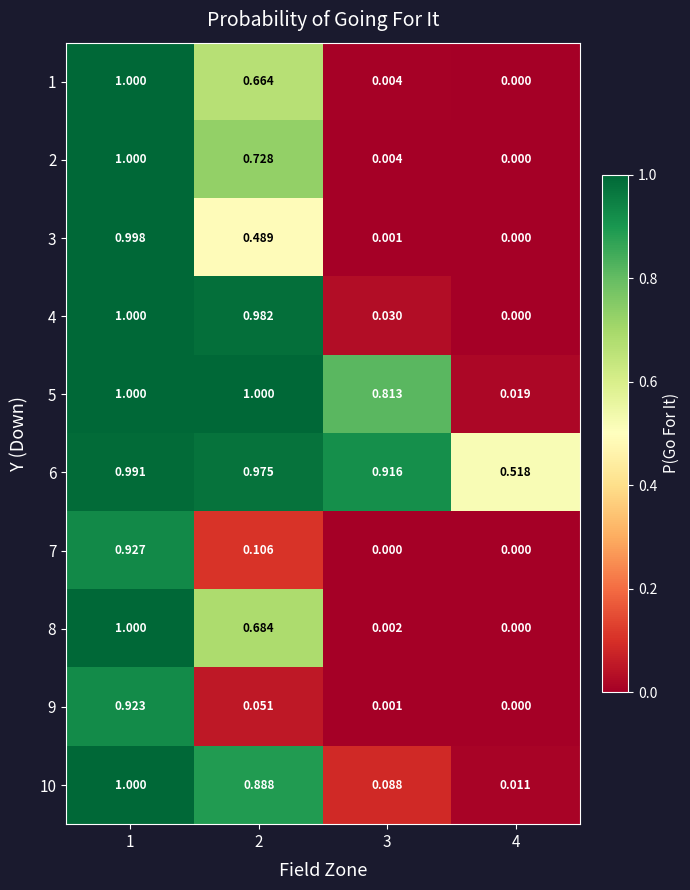

Count the number of categories in the chart.

4